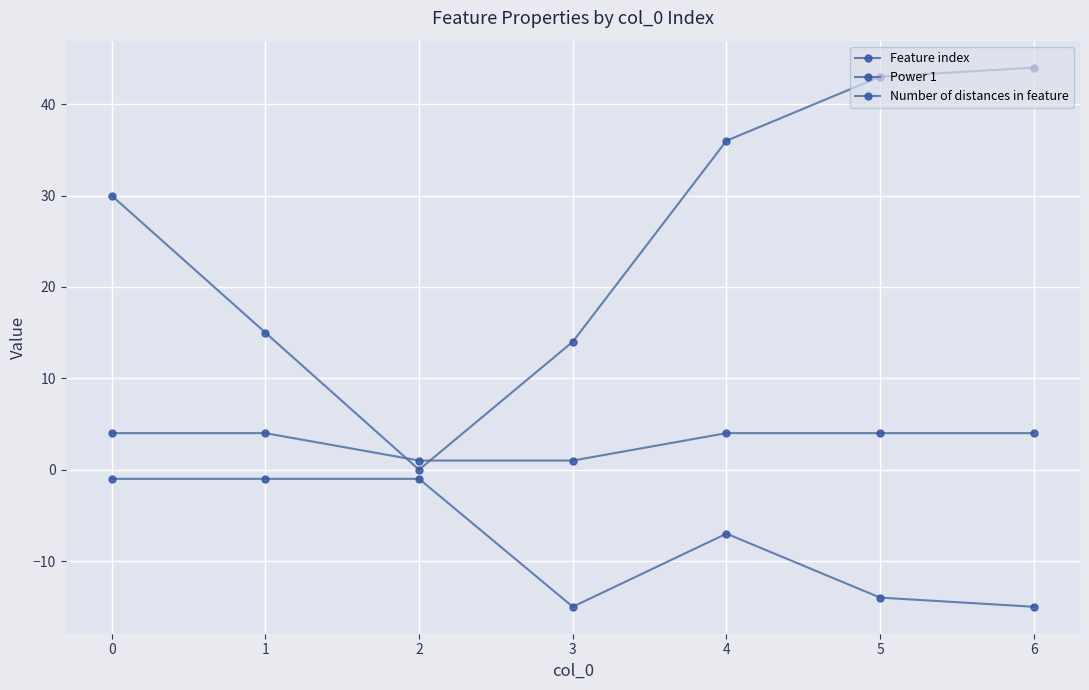

The value of Number of distances in feature at 4 is 4. True or false?

True